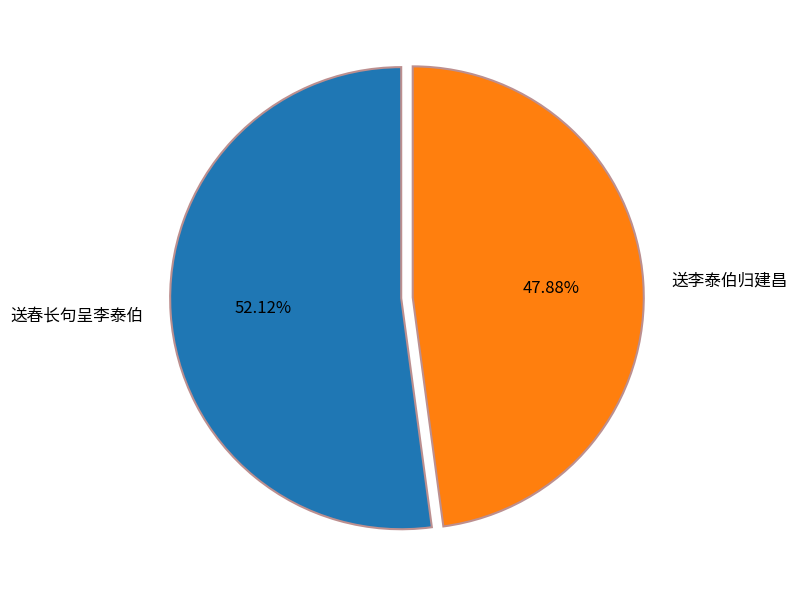

The 送春长句呈李泰伯 slice represents 2% of the pie. True or false?

False